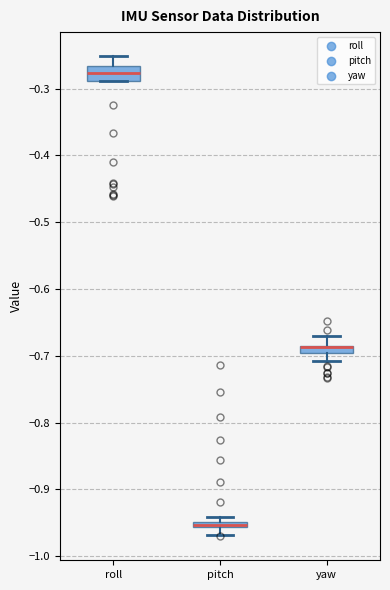

Comparing the boxes themselves (not the whiskers), which one is the tallest?

roll